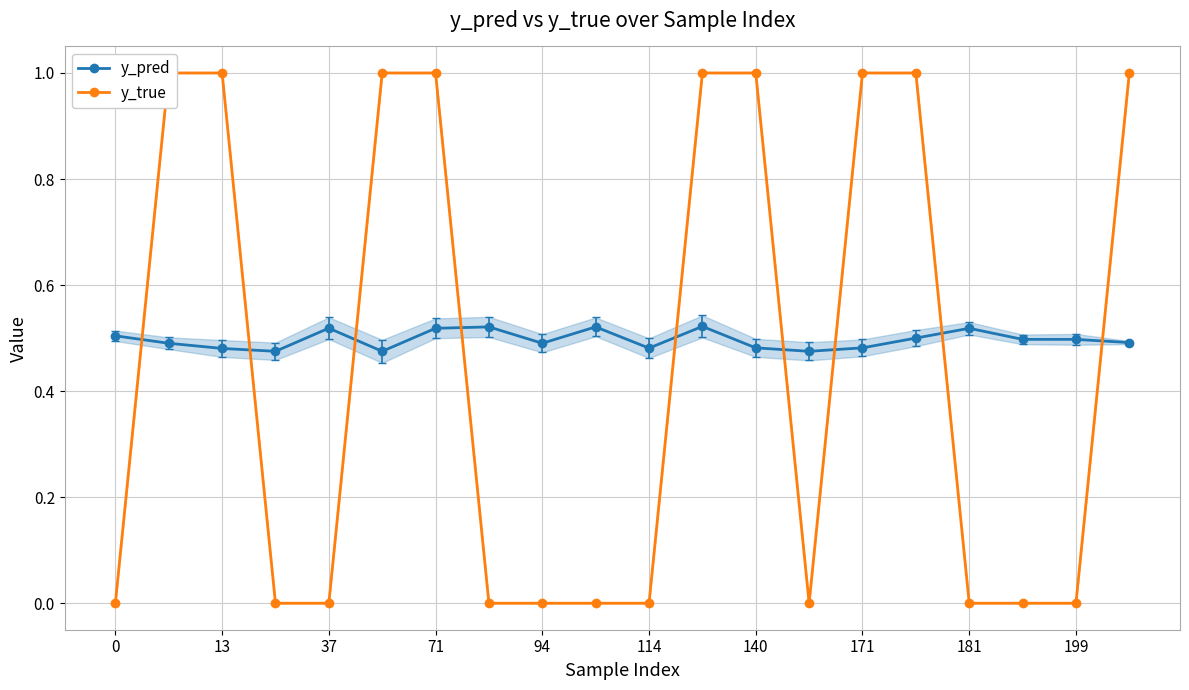

How many y_true values are between 0 and 1?

20